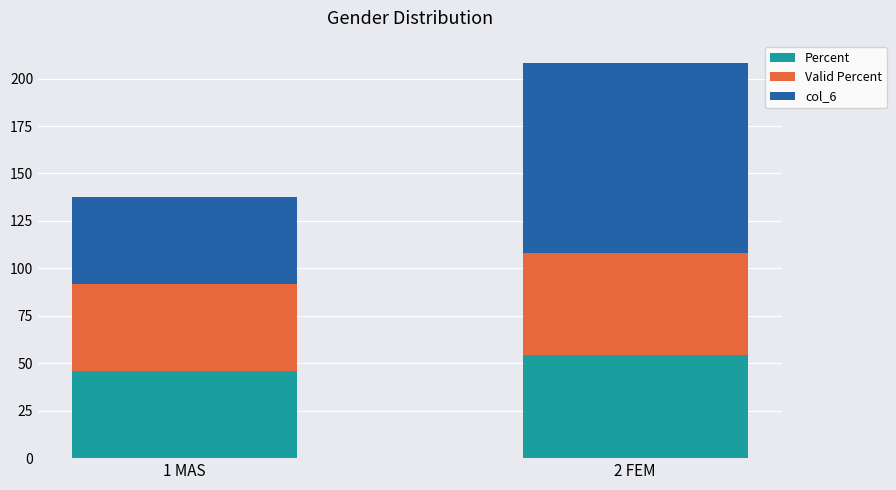

At which label does Percent reach its peak?

2 FEM